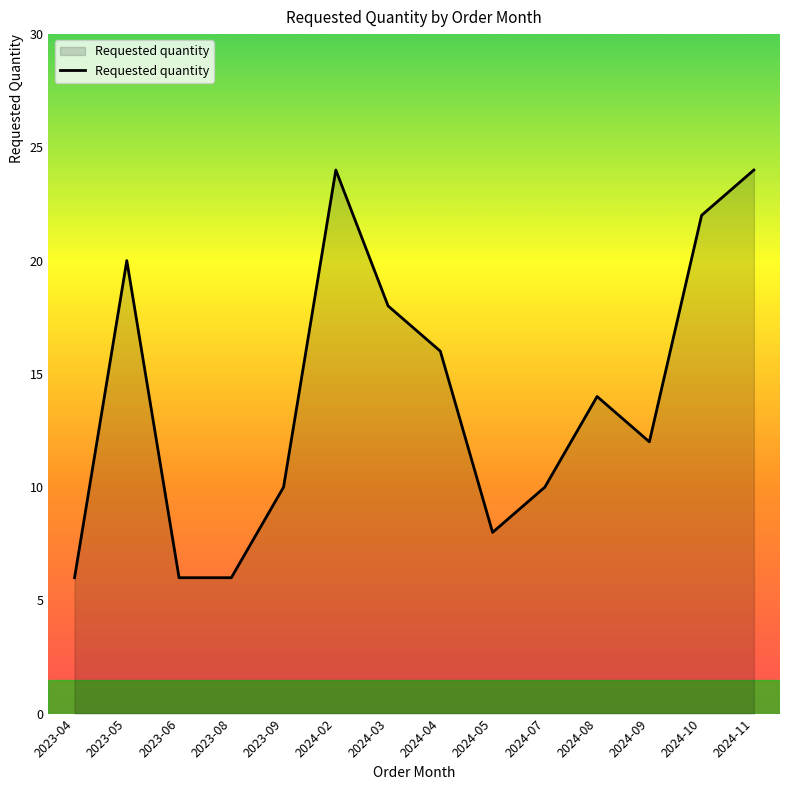

The chart shows a value of 14 at 2024-08. True or false?

True